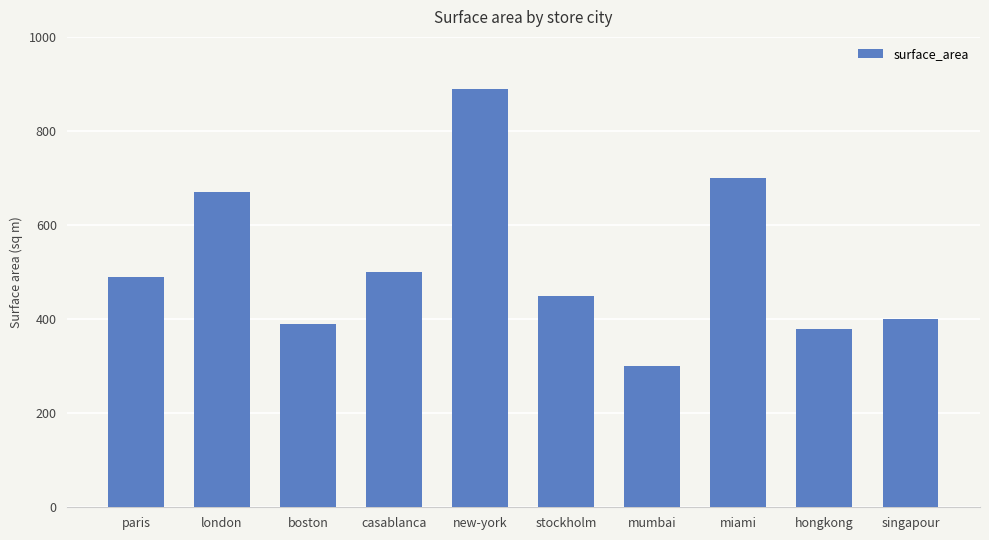

What is the sum of all values?

5170